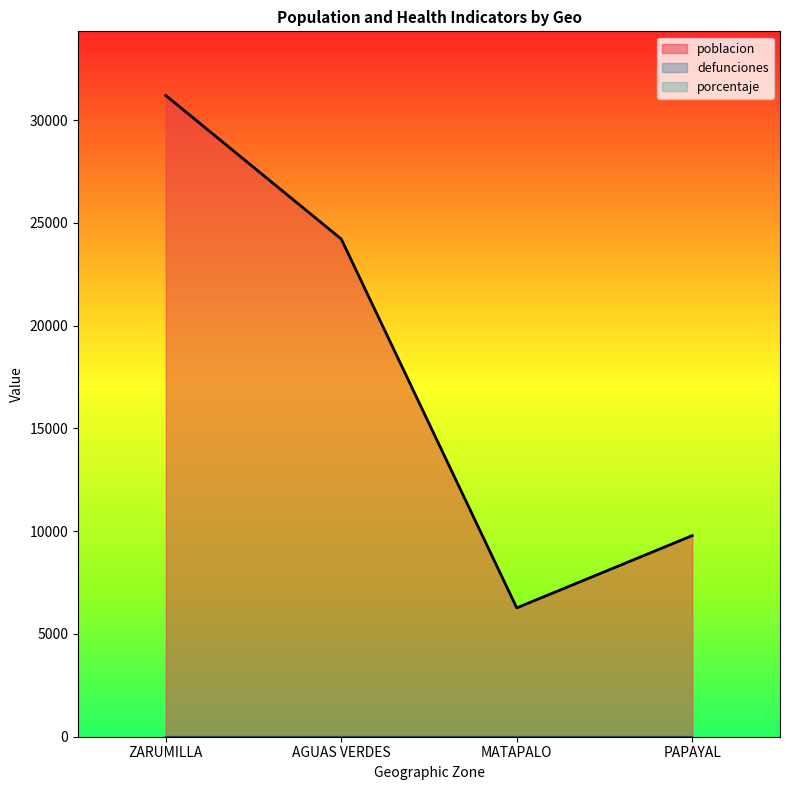

What is the difference between the second highest and minimum values in the poblacion series?

17943